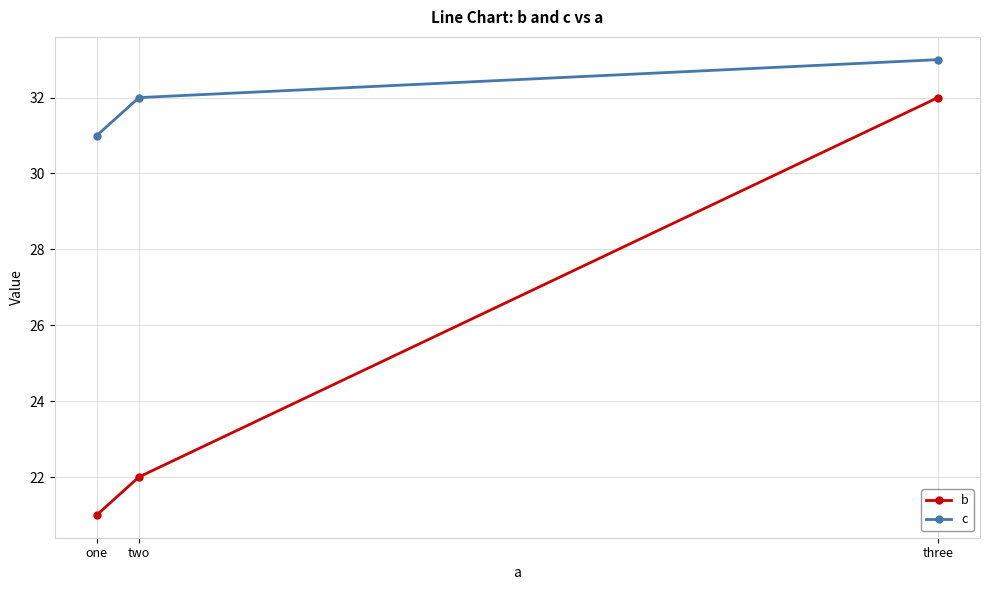

What is the difference between the b values at two and three?

10